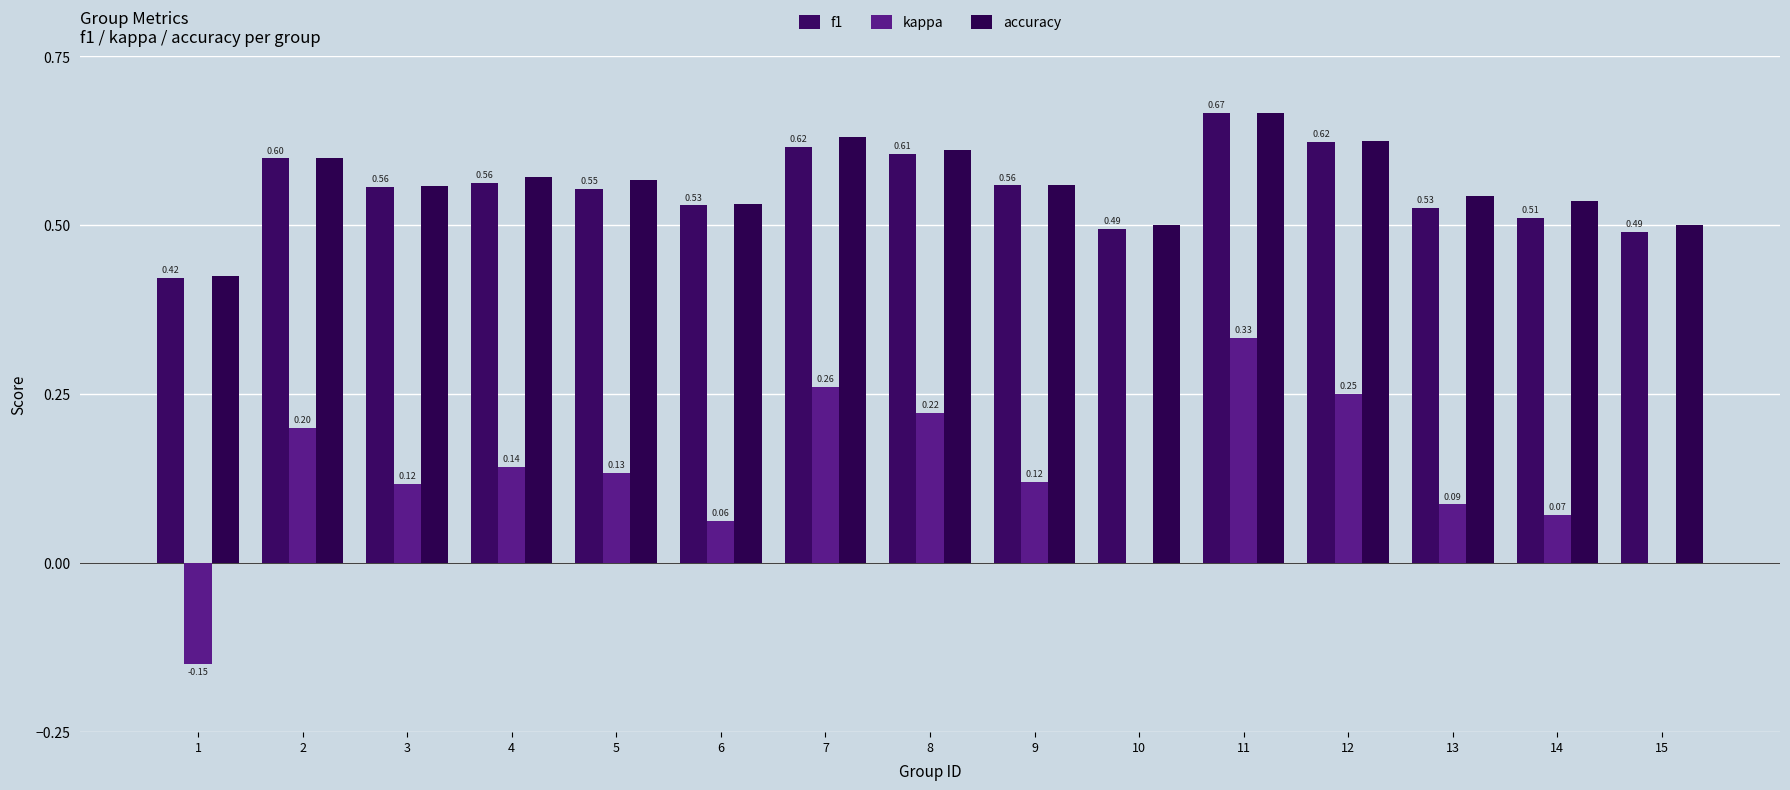

What is the maximum value shown in the chart?

0.7